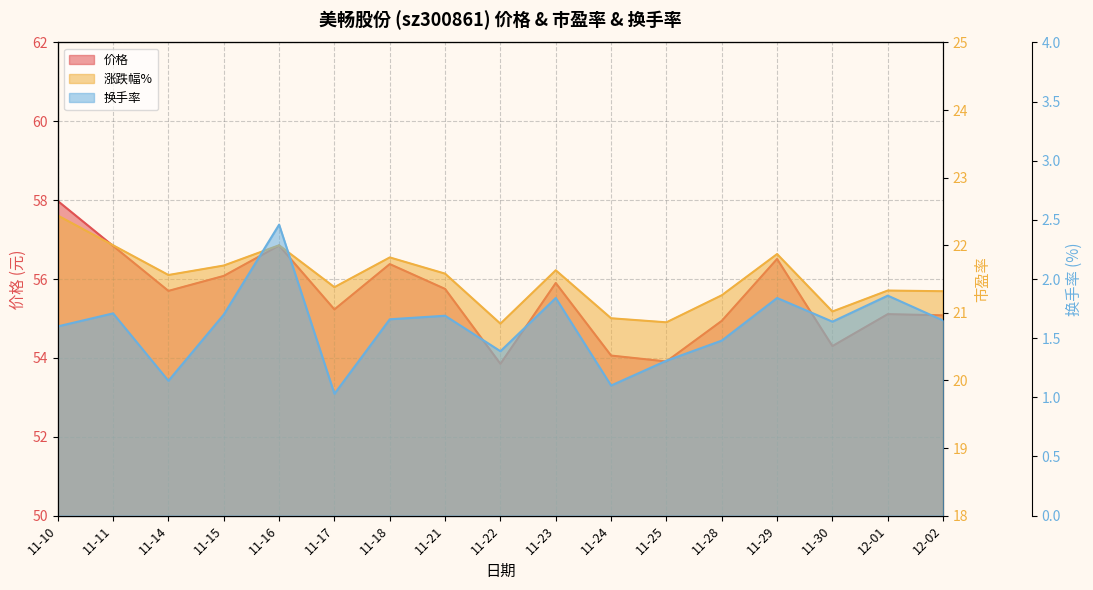

How many data points does each series have?

17